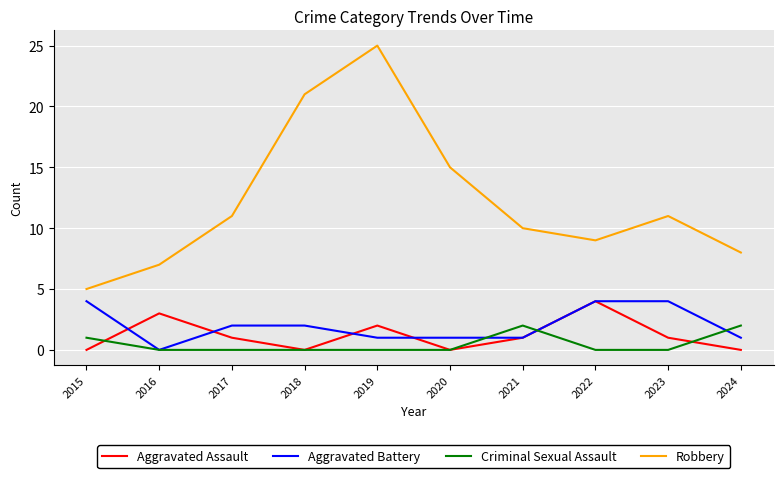

Read the Aggravated Battery value at 2015.

4